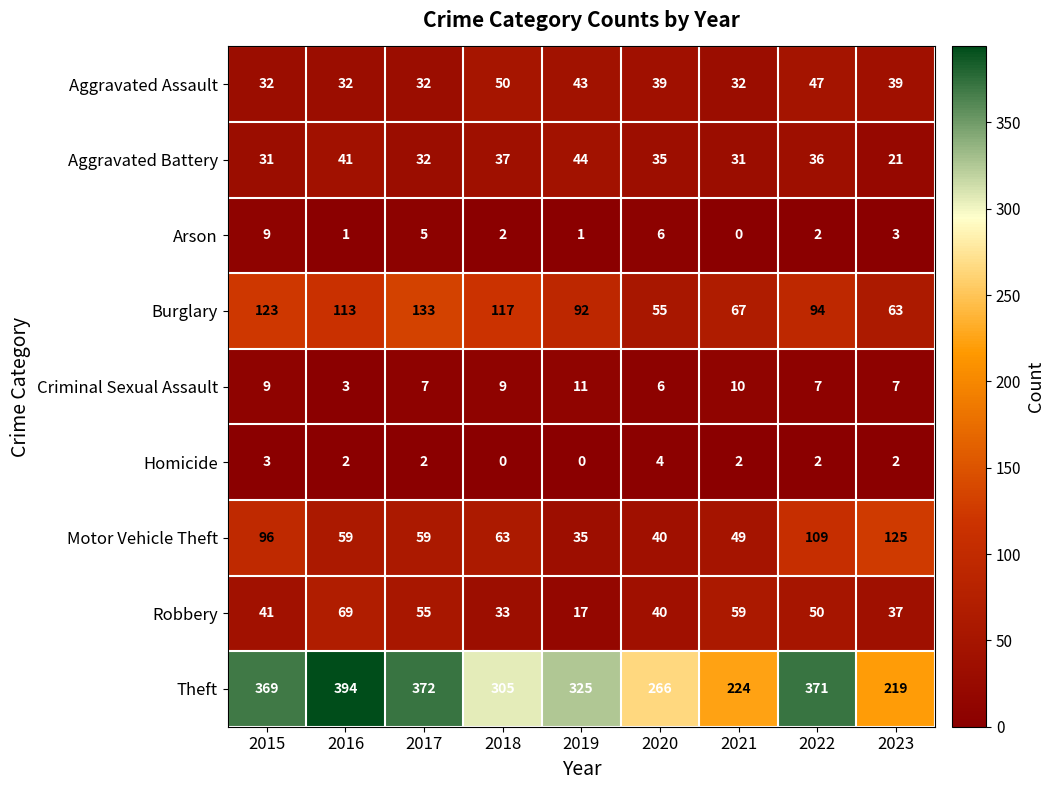

What is the spread (max minus min) of values at 2015?

366